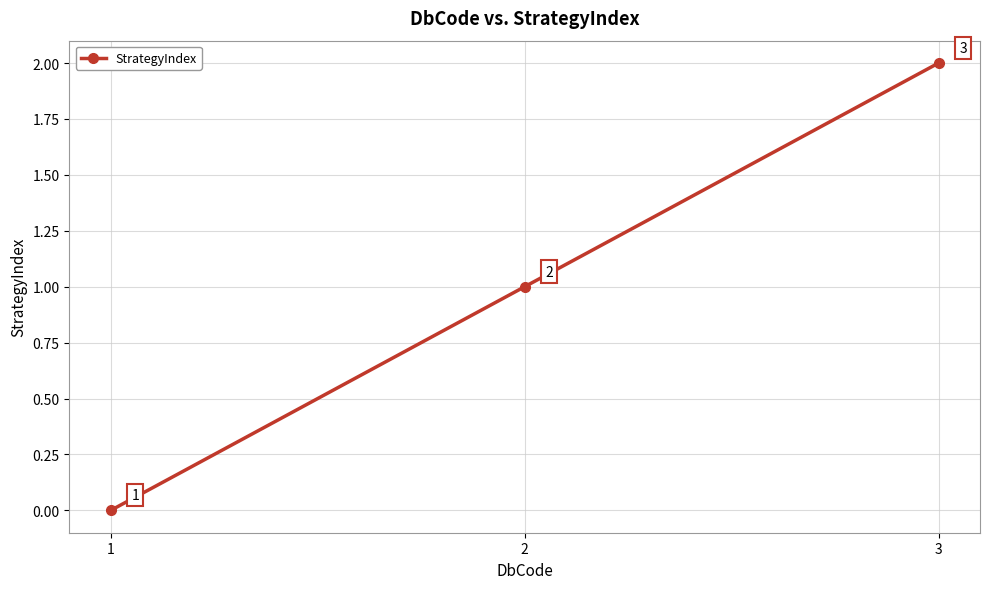

Count the values in the range 0 to 2.

3